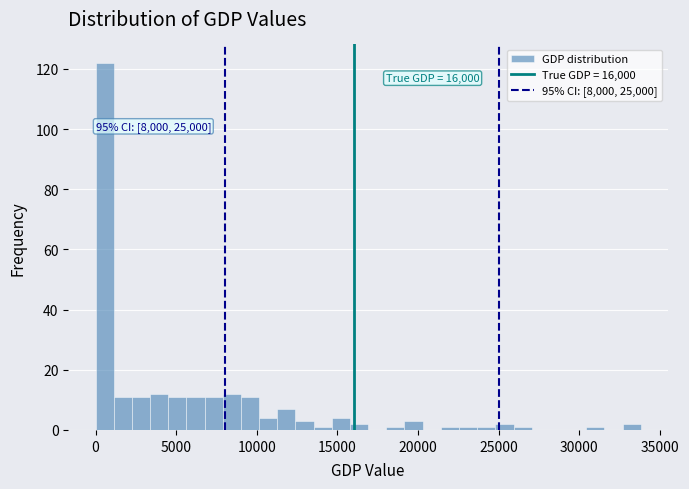

Read against the x-axis, roughly where is the centre of the tallest bar?

500